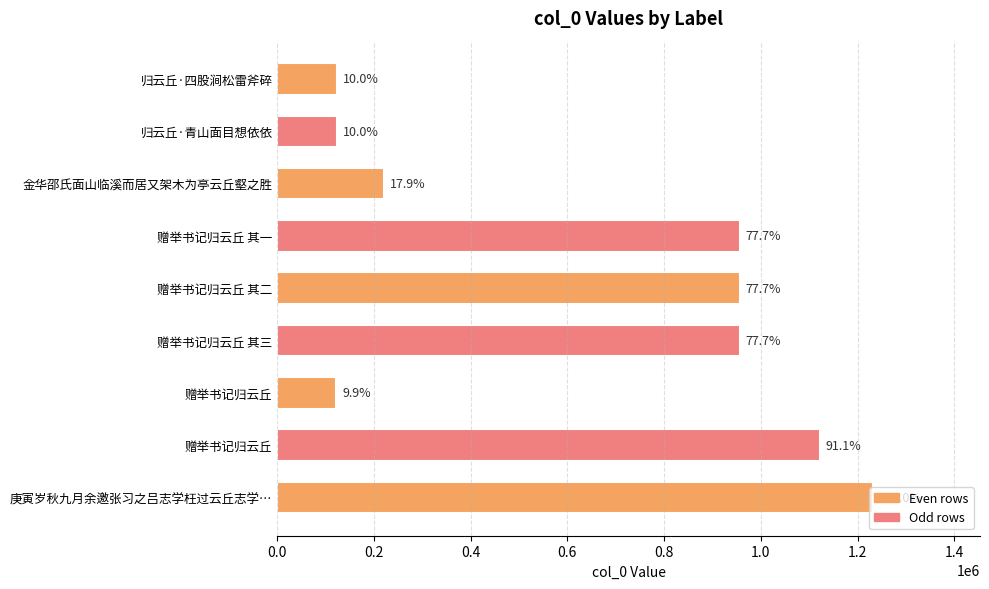

How many bars are there in total?

9